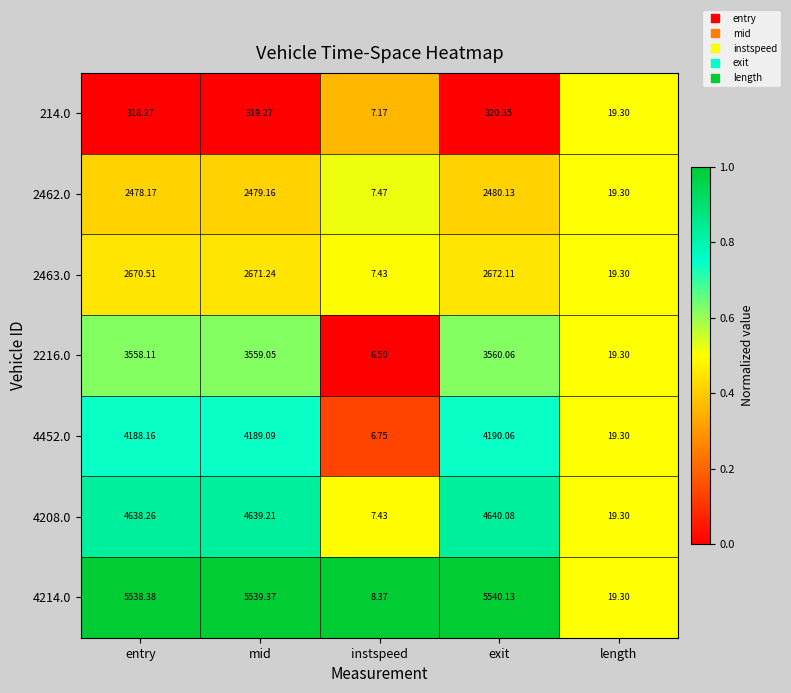

Which category has the highest value in the 214.0 series?

exit